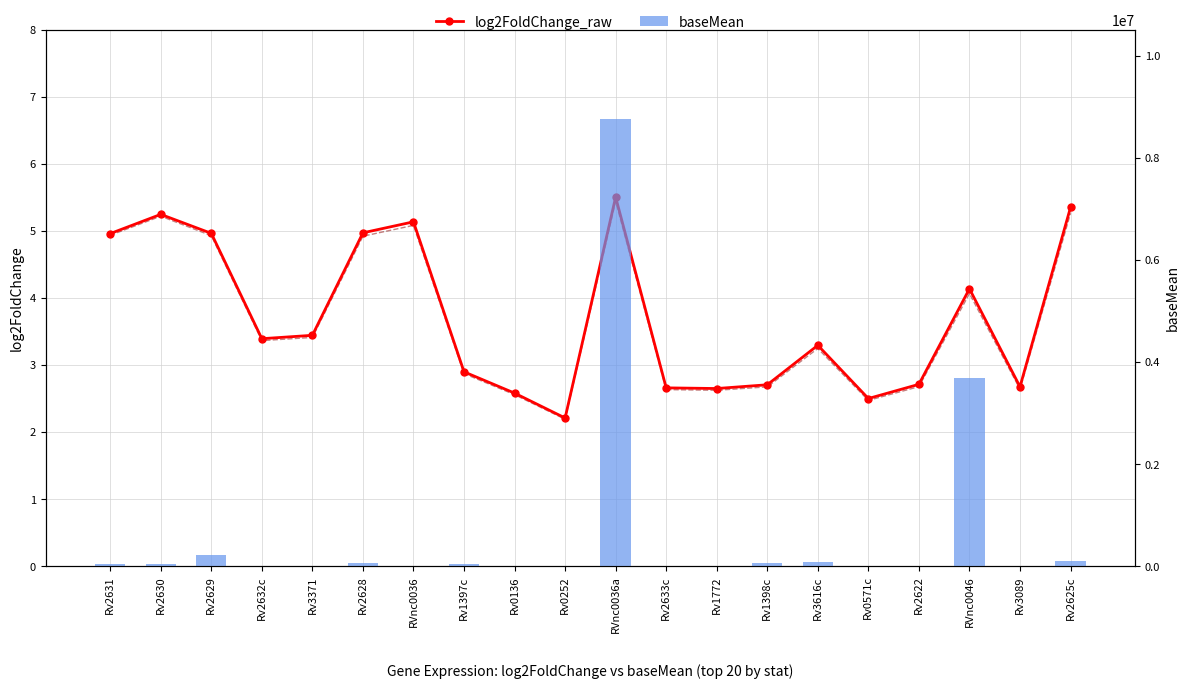

How many groups of bars are there?

20